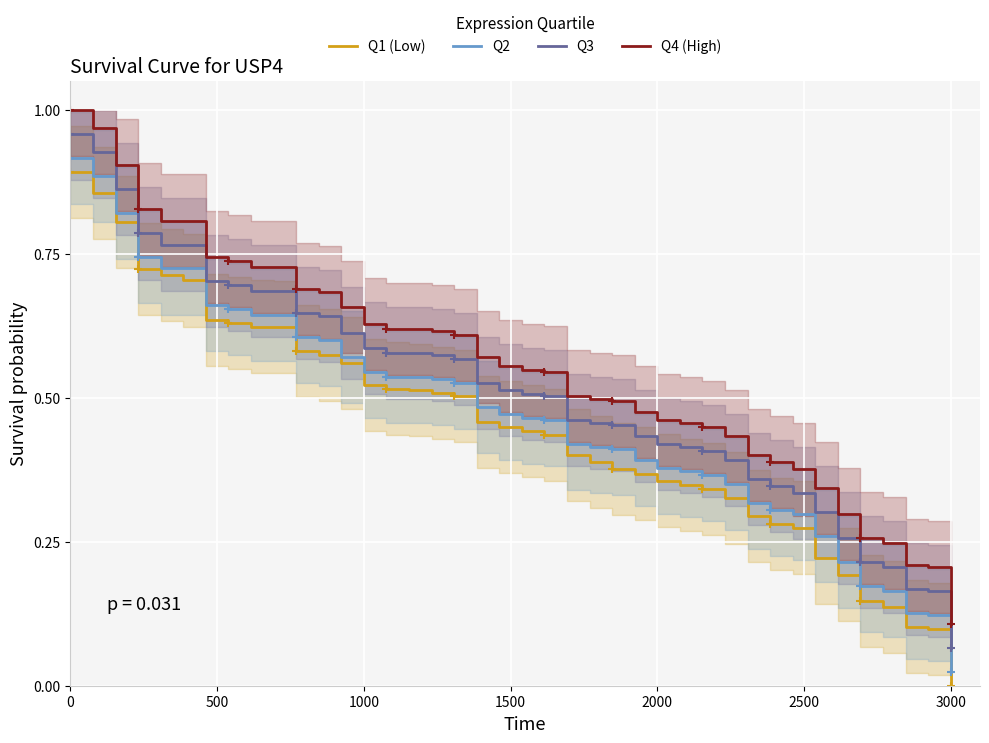

What is the maximum value shown in the chart?

1.0